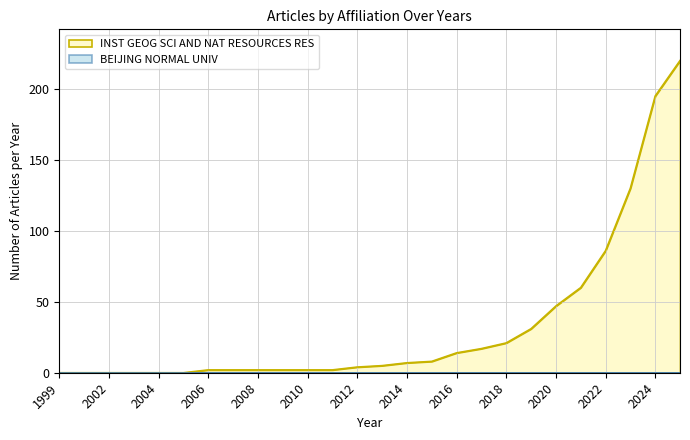

True or false: the data has more than 2 interior local peaks.

False